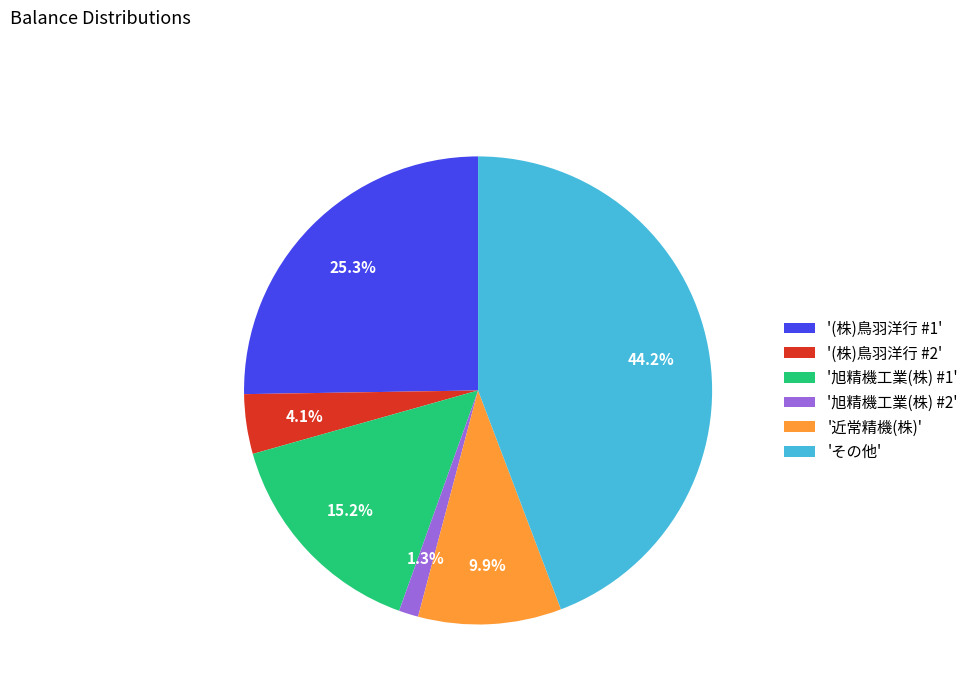

Is there a majority slice in this chart?

No